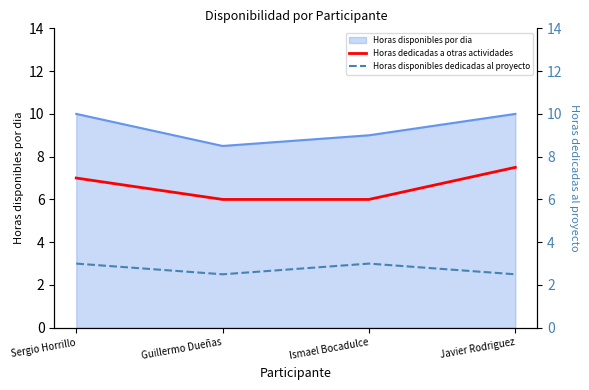

What is the highest value of the Horas dedicadas a otras actividades series?

7.5